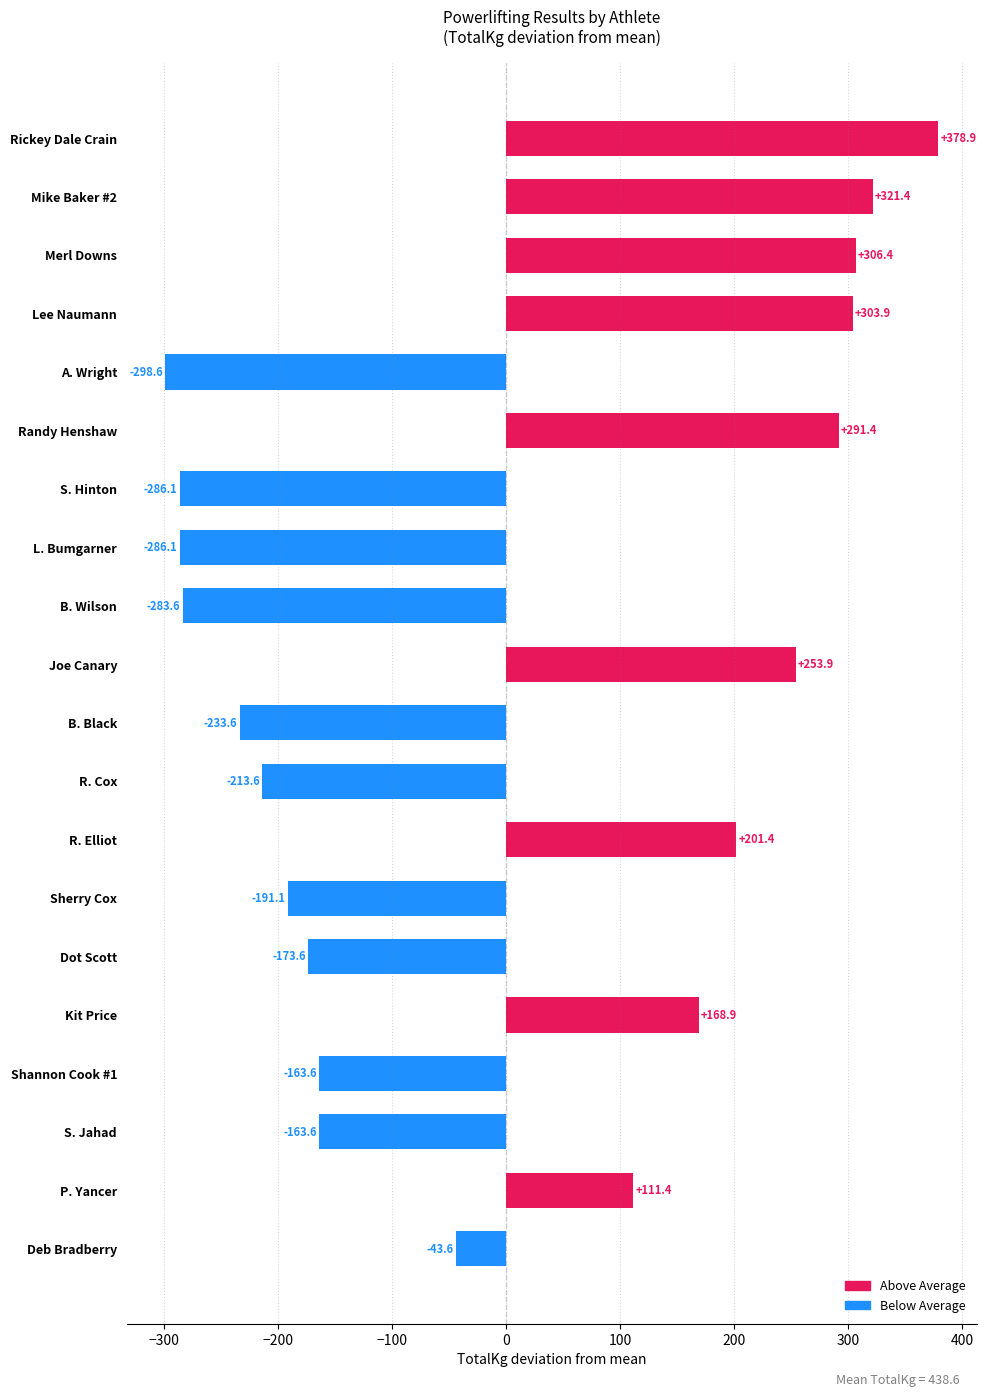

Where is the data nearest to the value 40?

P. Yancer